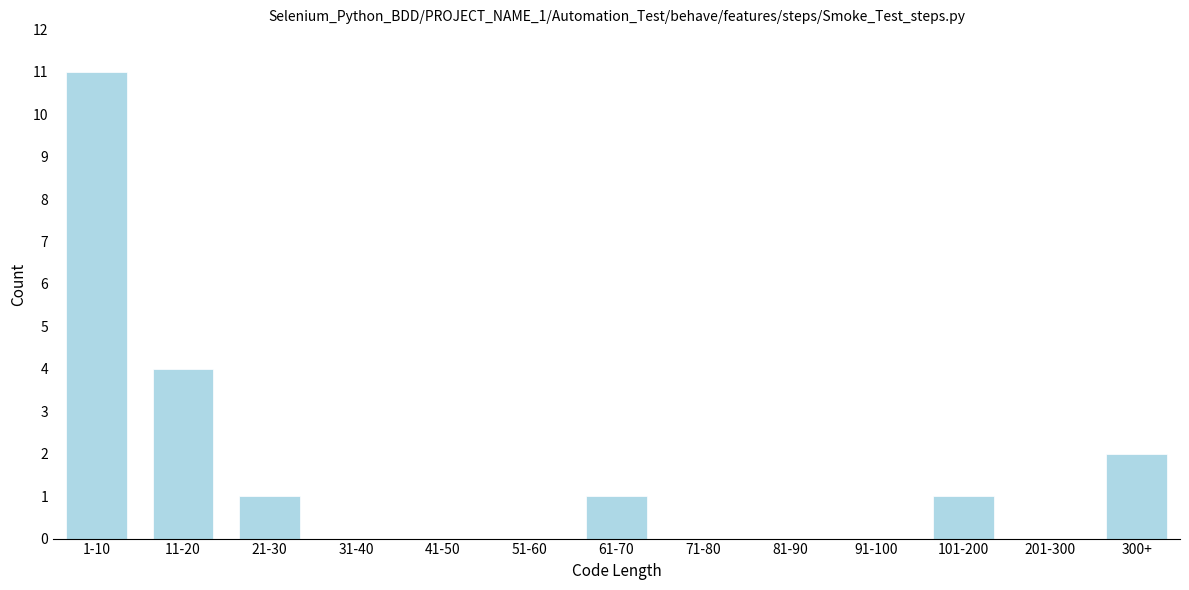

Reading left to right, list all the values displayed in this chart.

1-10=11	11-20=4	21-30=1	31-40=0	41-50=0	51-60=0	61-70=1	71-80=0	81-90=0	91-100=0	101-200=1	201-300=0	300+=2